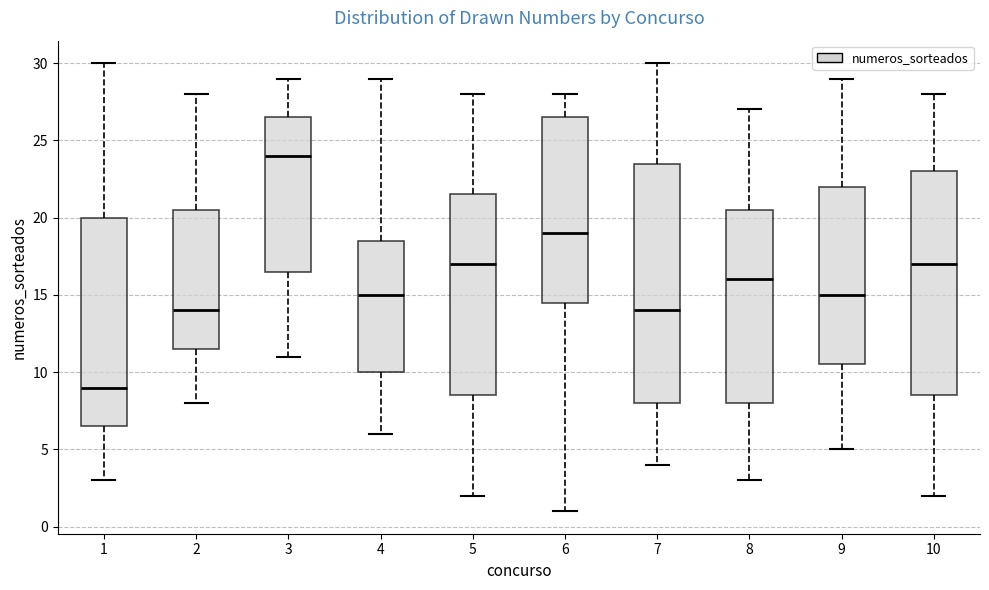

Reading left to right, transcribe this box plot: for each box, give where its median line is, the range the box spans, and where its two whiskers end, as read against the y-axis. The values are not printed on the chart, so give them approximately, as read against the axis.

1: median 9.0, box 6.5 to 20.0, whiskers 3.0 to 30.0
2: median 14.0, box 11.5 to 20.5, whiskers 8.0 to 28.0
3: median 24.0, box 16.5 to 26.5, whiskers 11.0 to 29.0
4: median 15.0, box 10.0 to 18.5, whiskers 6.0 to 29.0
5: median 17.0, box 8.5 to 21.5, whiskers 2.0 to 28.0
6: median 19.0, box 14.5 to 26.5, whiskers 1.0 to 28.0
7: median 14.0, box 8.0 to 23.5, whiskers 4.0 to 30.0
8: median 16.0, box 8.0 to 20.5, whiskers 3.0 to 27.0
9: median 15.0, box 10.5 to 22.0, whiskers 5.0 to 29.0
10: median 17.0, box 8.5 to 23.0, whiskers 2.0 to 28.0